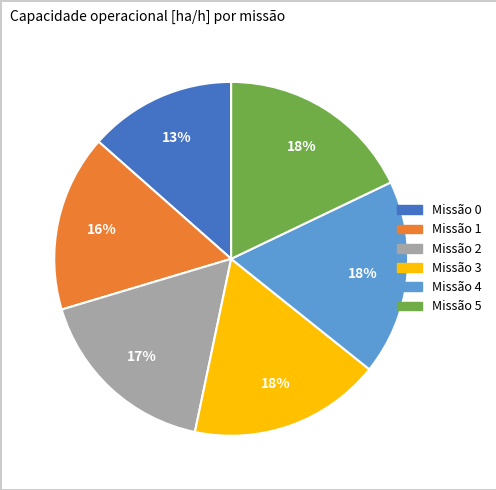

To the nearest percent, what is the average slice percentage?

17%